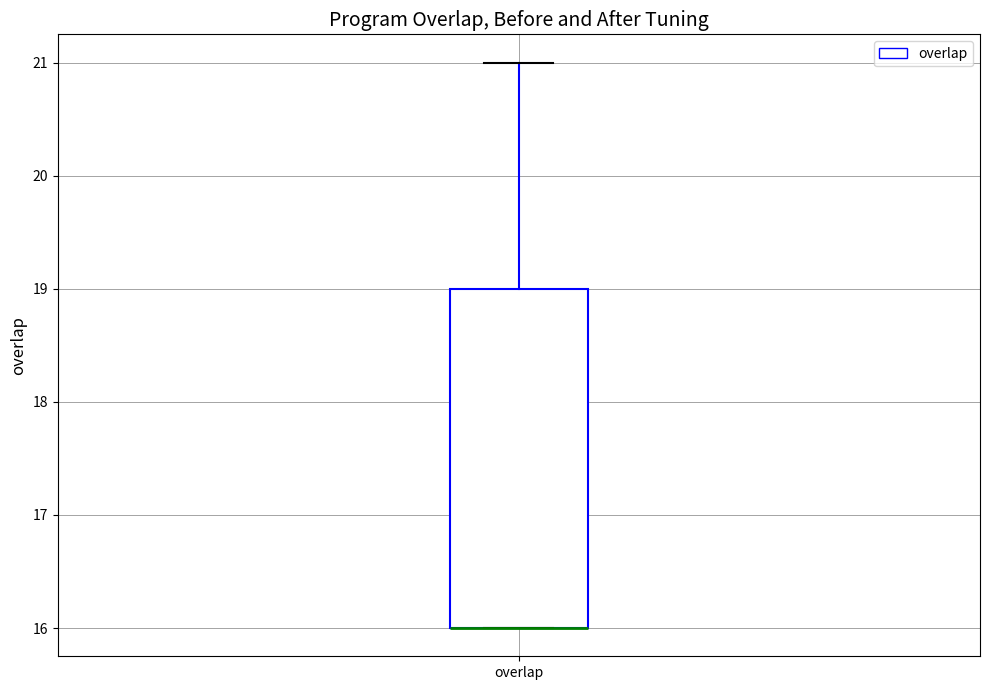

Transcribe this box plot: give where the median line is, the range the box spans, and where the two whiskers end, as read against the y-axis. The values are not printed on the chart, so give them approximately, as read against the axis.

median 16 (drawn on the box's lower edge), box 16 to 19, whiskers 16 to 21